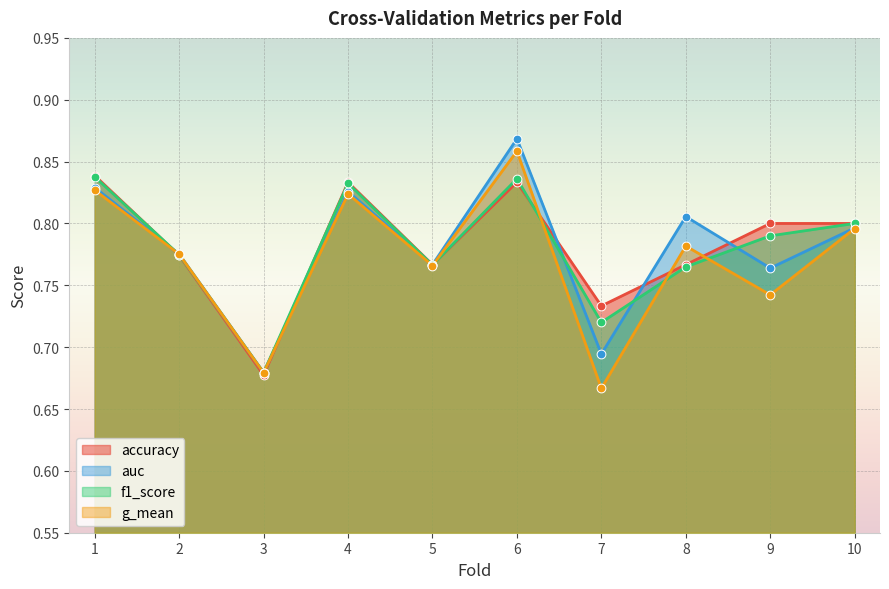

Which series contains the highest Y value?

auc